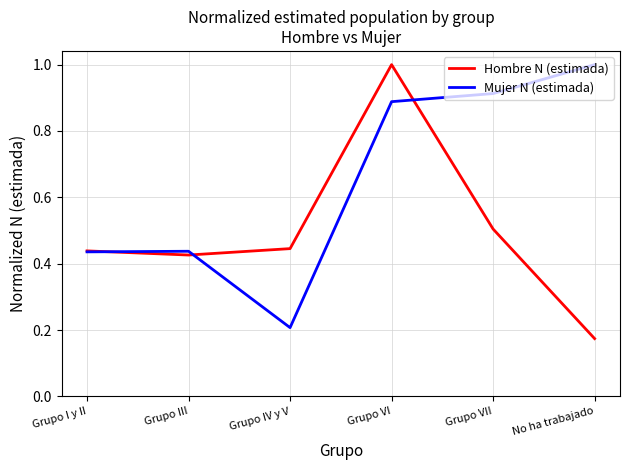

At how many categories does at least one series exceed 0?

6